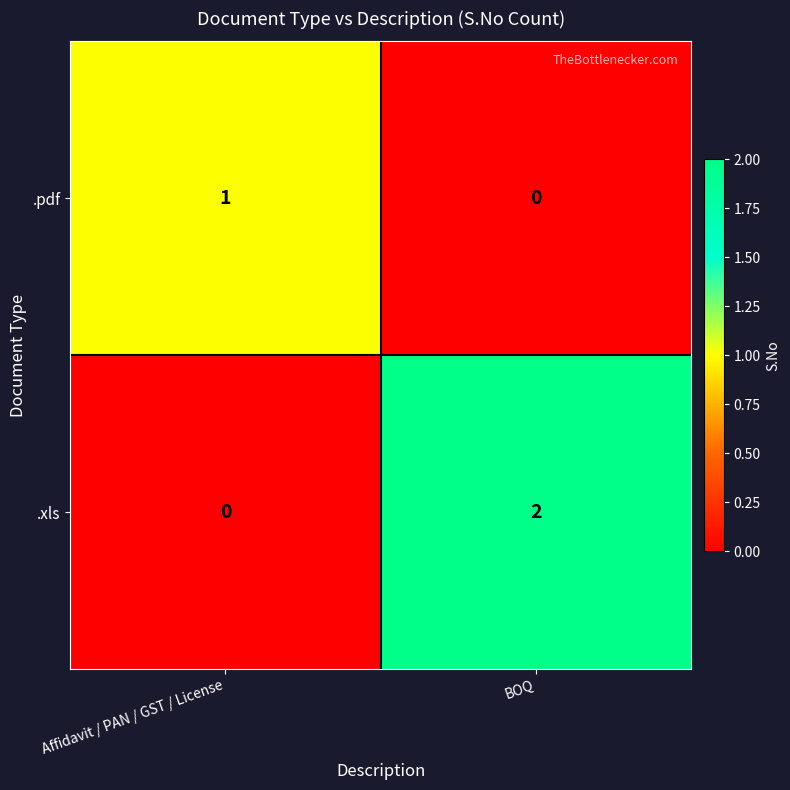

The .xls series shows 0 at Affidavit / PAN / GST / License. True or false?

True